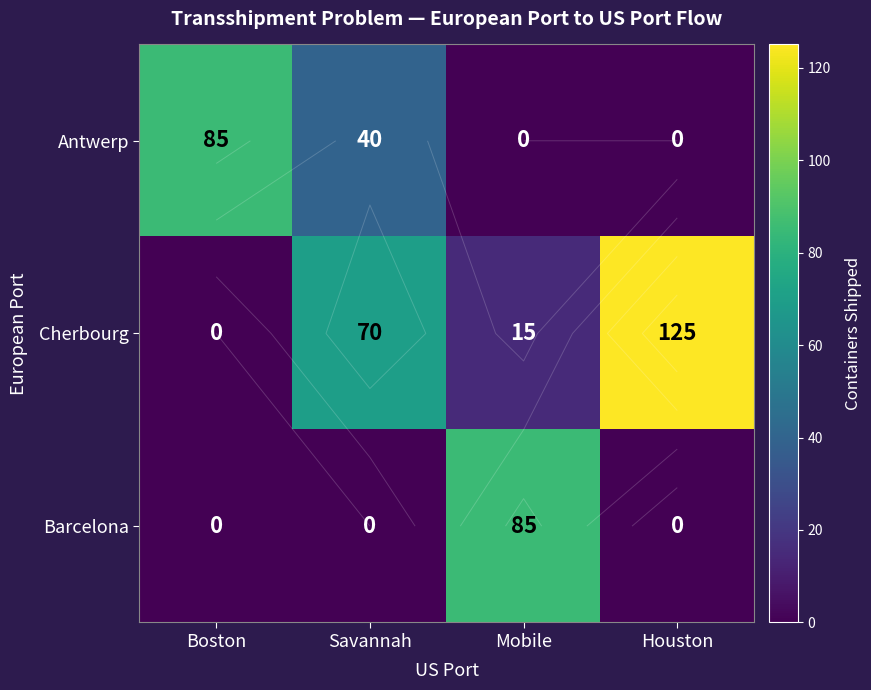

Which series has the largest total across all categories?

Cherbourg